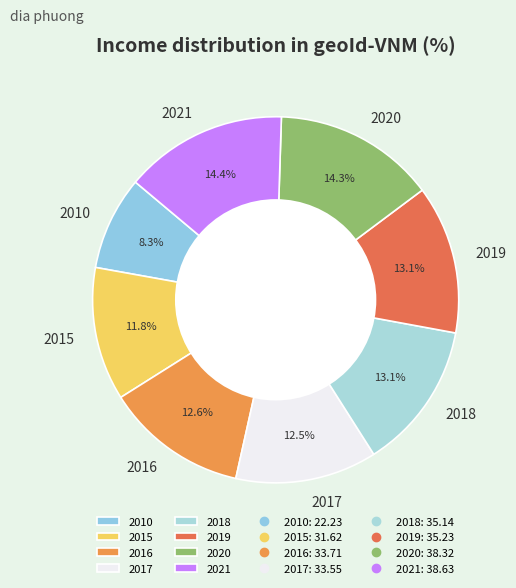

Which category has the smallest portion of the pie?

2010